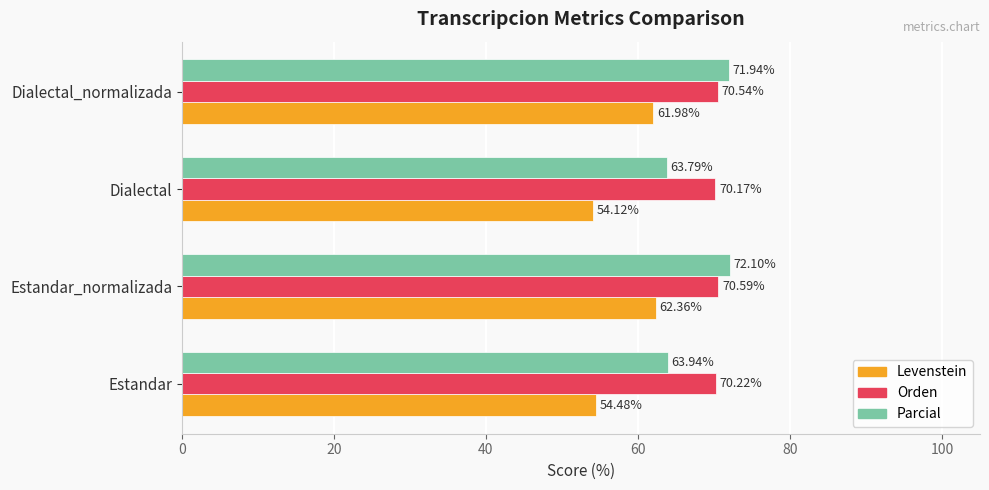

At how many categories does at least one series exceed 62?

4